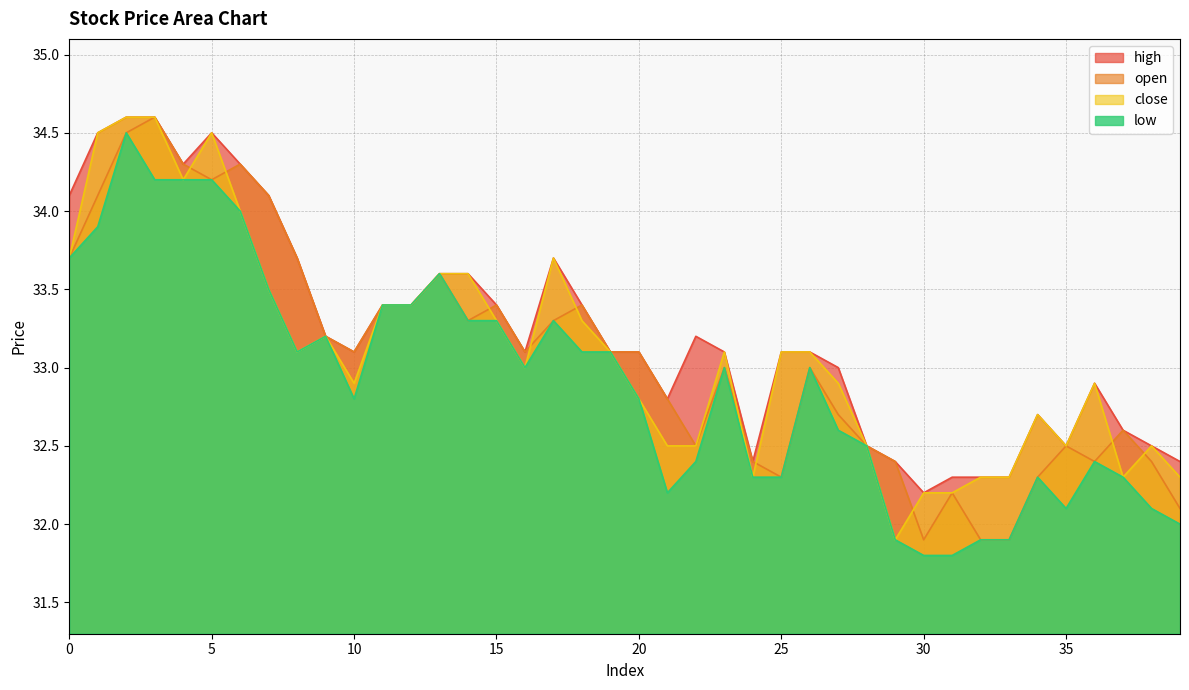

How many distinct data groups are displayed?

4